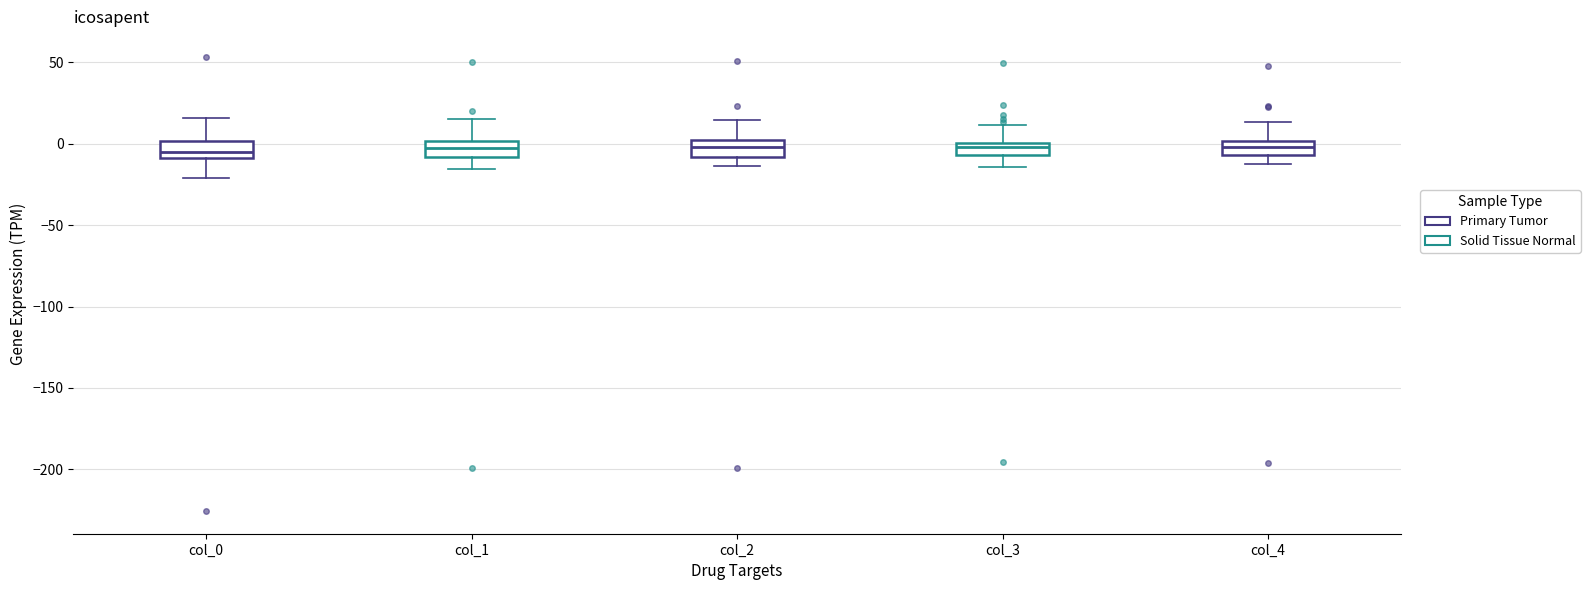

Where does the lower whisker of the box for col_2 end on the y-axis? The values are not printed on the chart, so give them approximately, as read against the axis.

-15